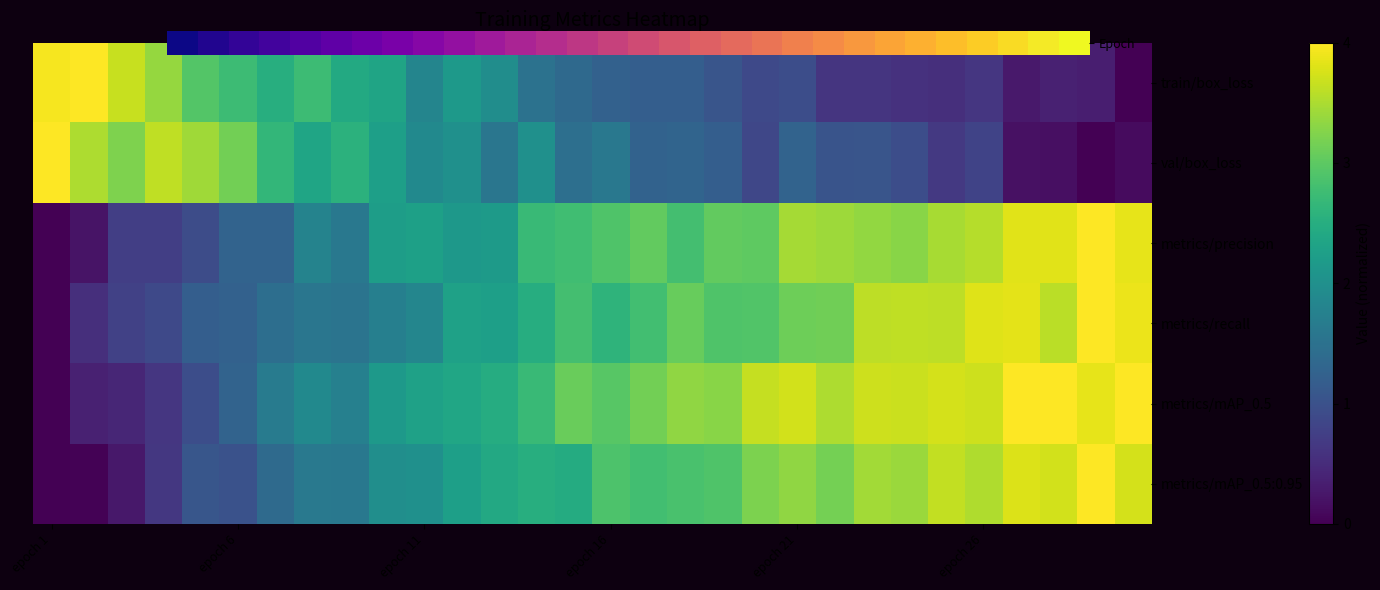

Which series has the largest total across all categories?

metrics/mAP_0.5